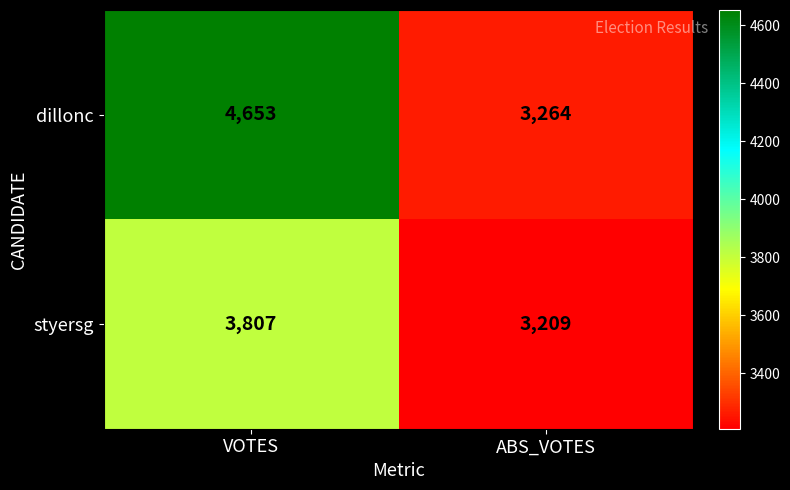

What value does the dillonc series have at VOTES, to the nearest 100?

4700